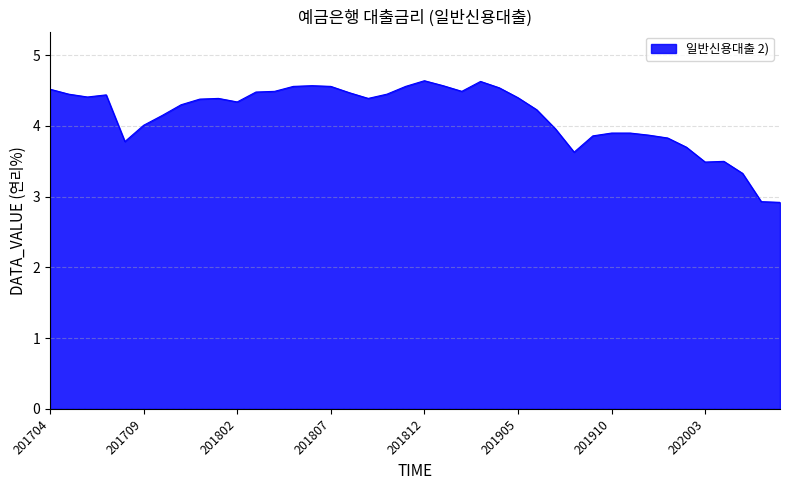

What is the average value?

4.2